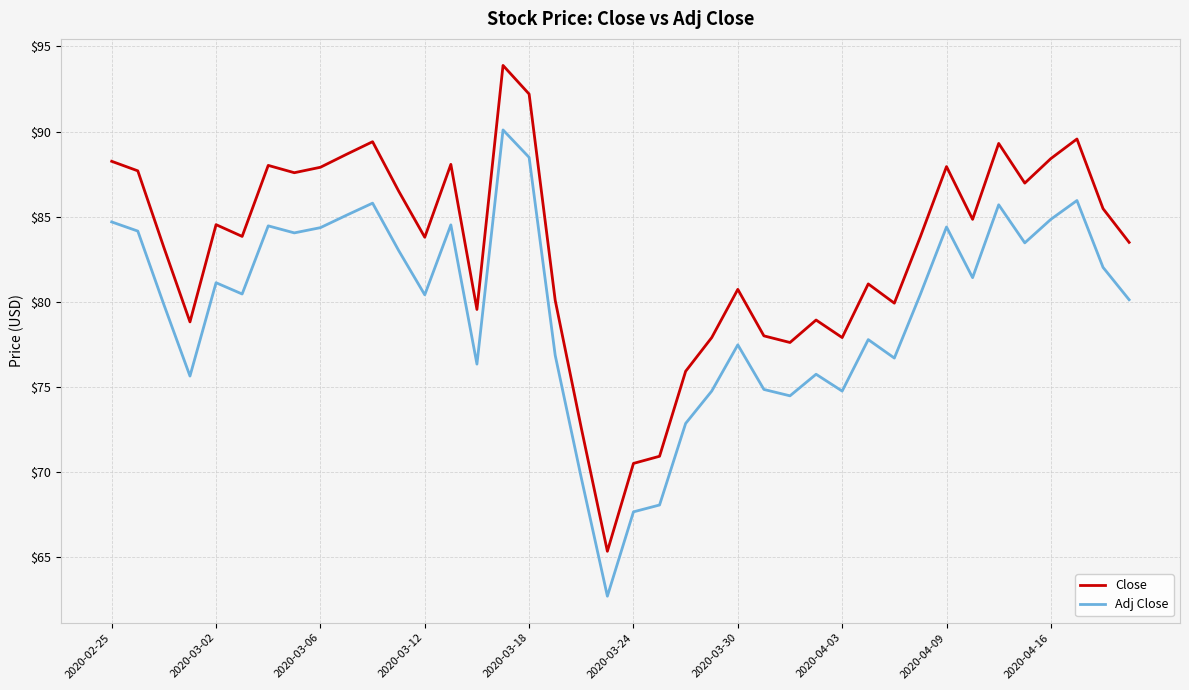

Which series has the widest spread of values?

Close